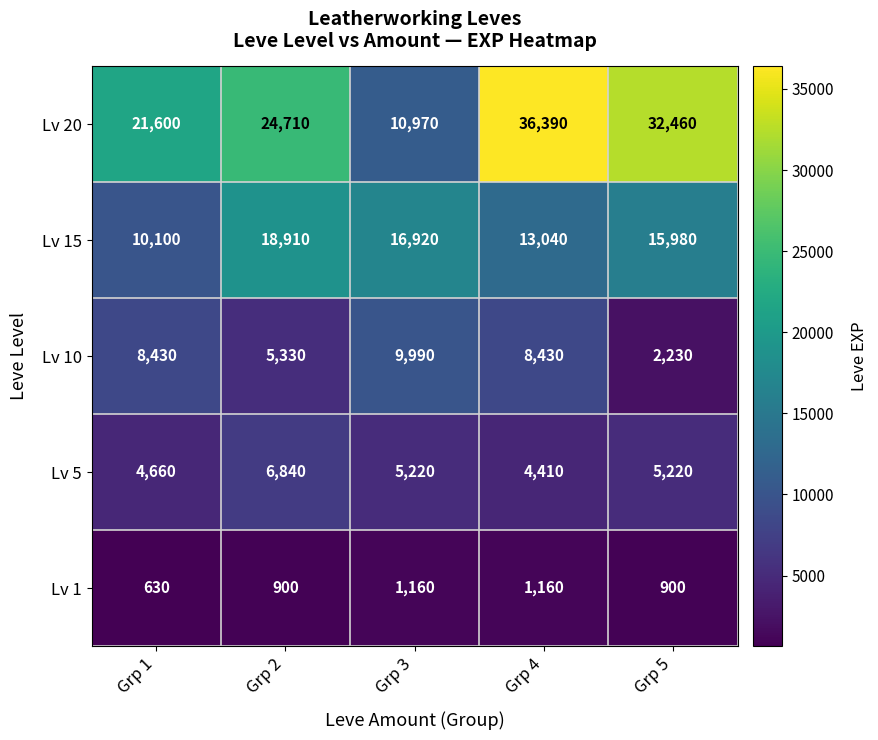

Rank the series by their maximum value, from highest to lowest.

Lv 20, Lv 15, Lv 10, Lv 5, Lv 1